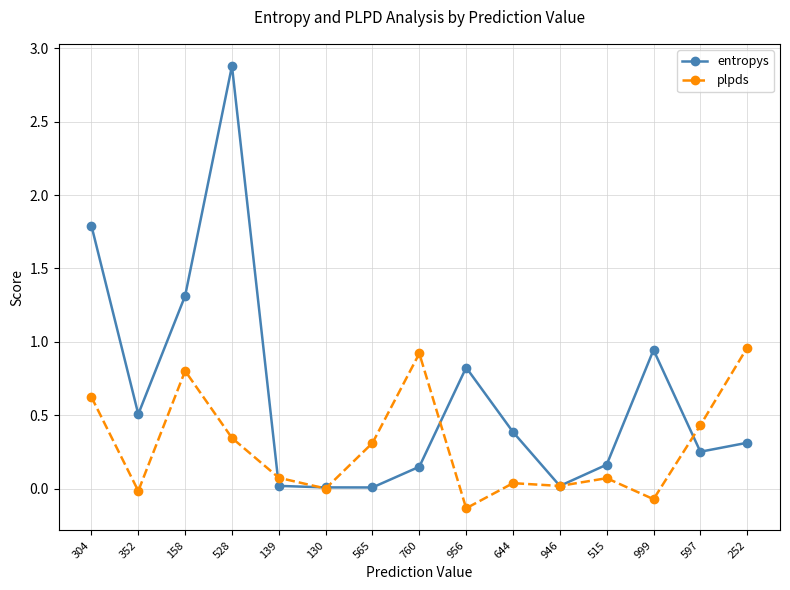

What is the maximum value shown in the chart?

2.9